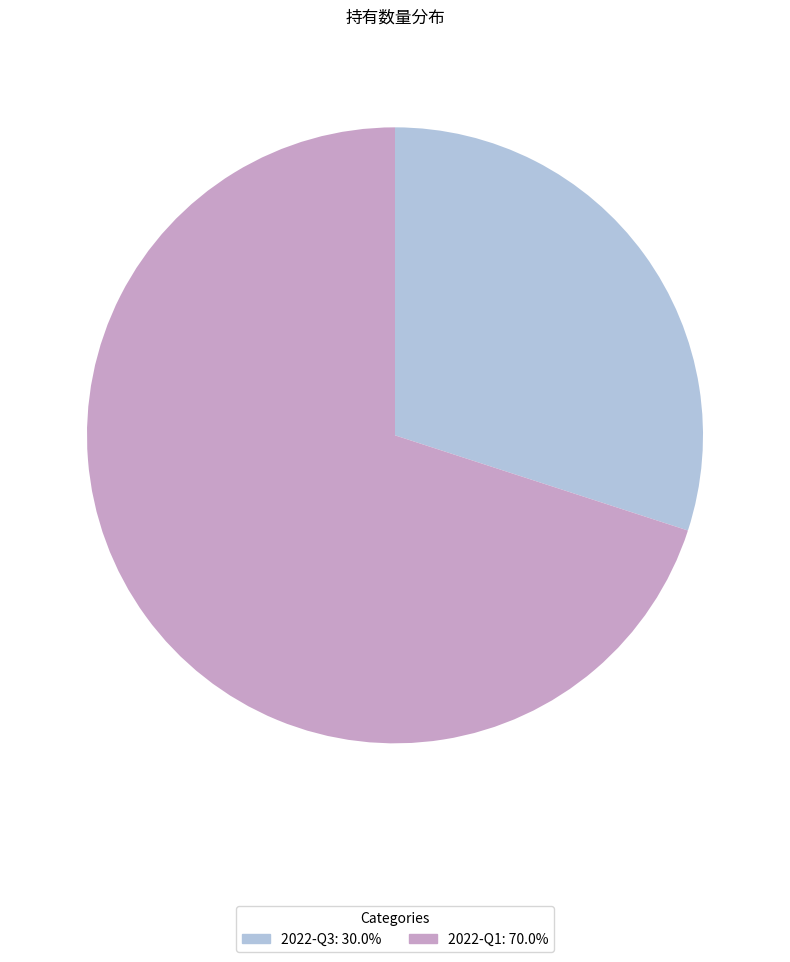

Which slice is the largest?

2022-Q1